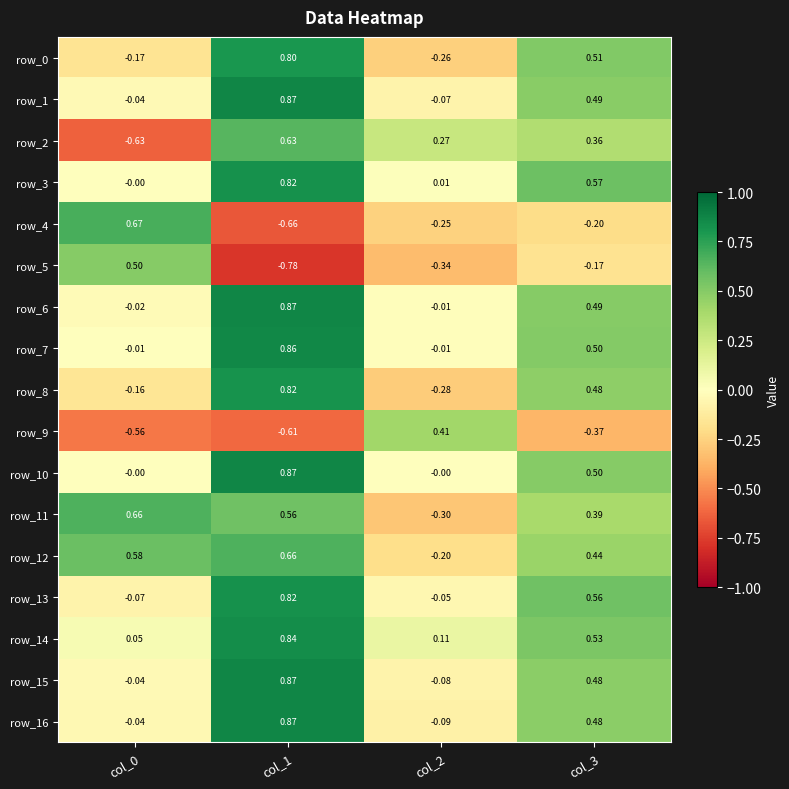

Is the value of row_8 at col_3 greater than the value of row_15 at col_0?

Yes